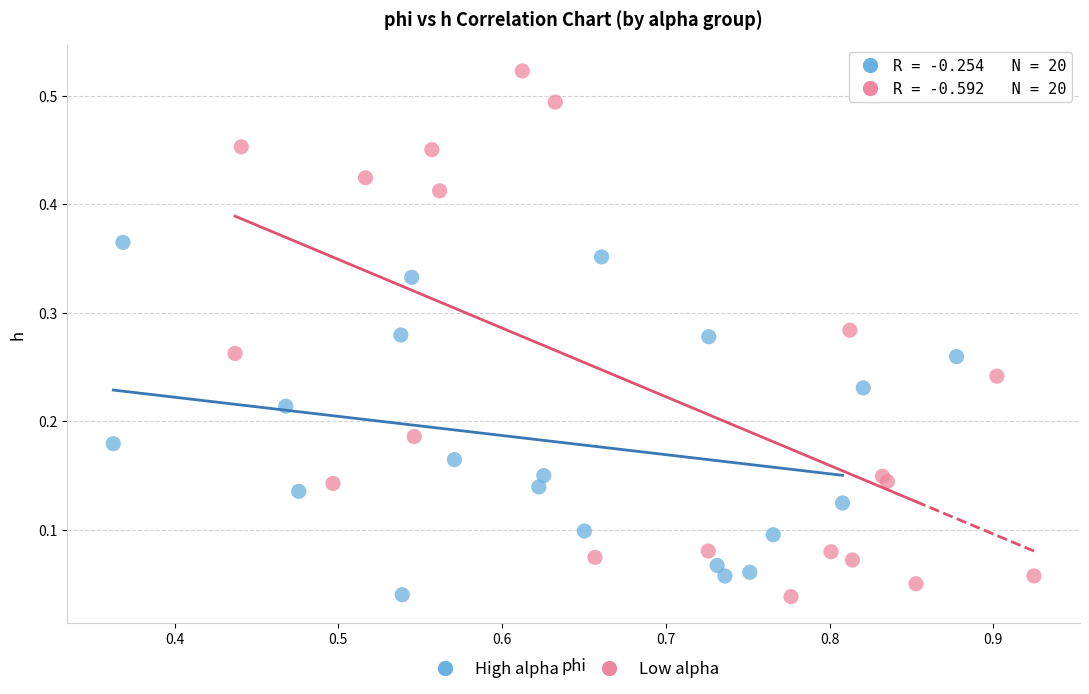

Which series contains the highest Y value?

Low alpha